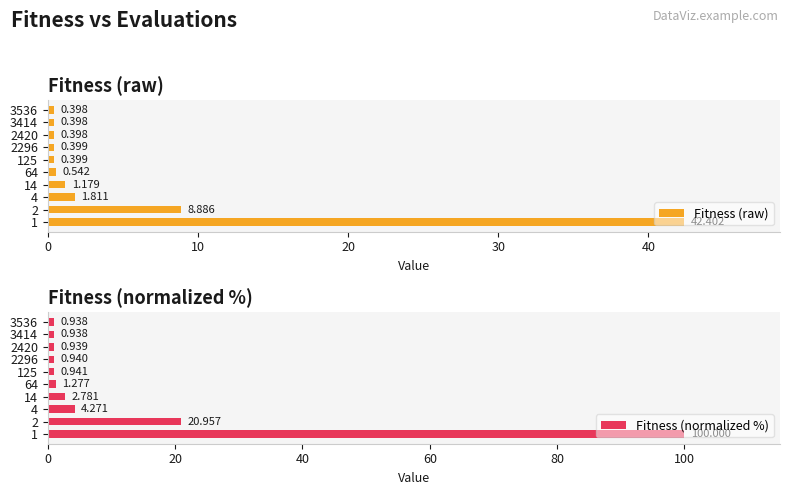

How many distinct data groups are displayed?

2